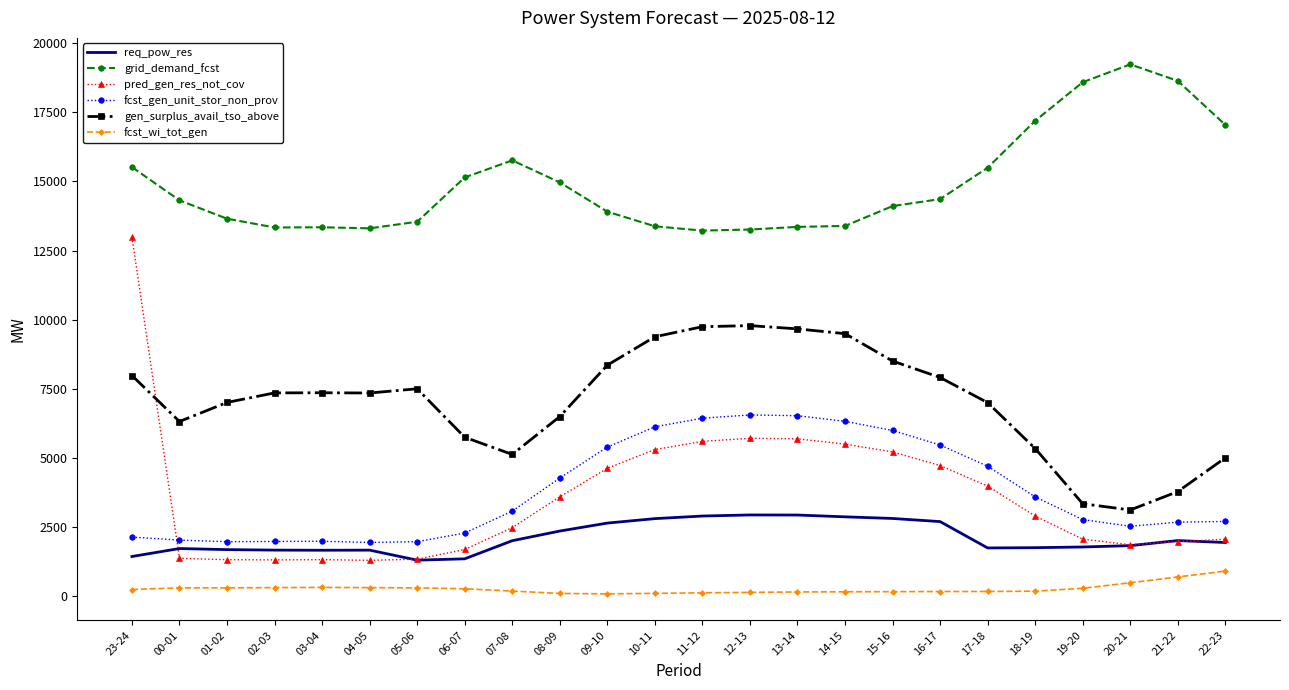

Which series has the largest range (max minus min)?

pred_gen_res_not_cov